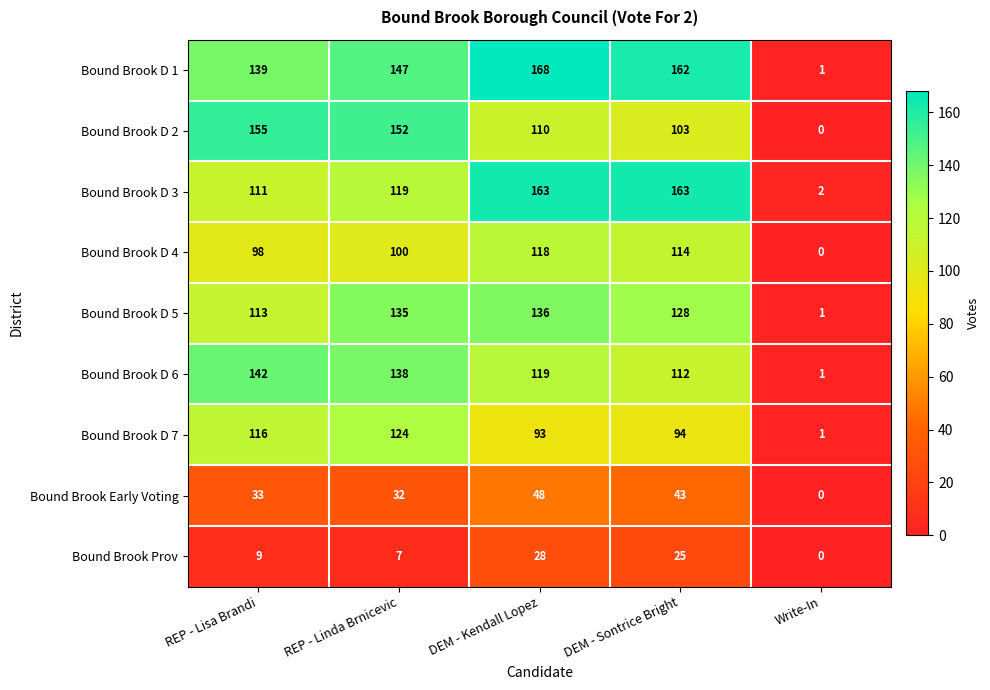

Which label corresponds to the largest value in the chart?

DEM - Kendall Lopez